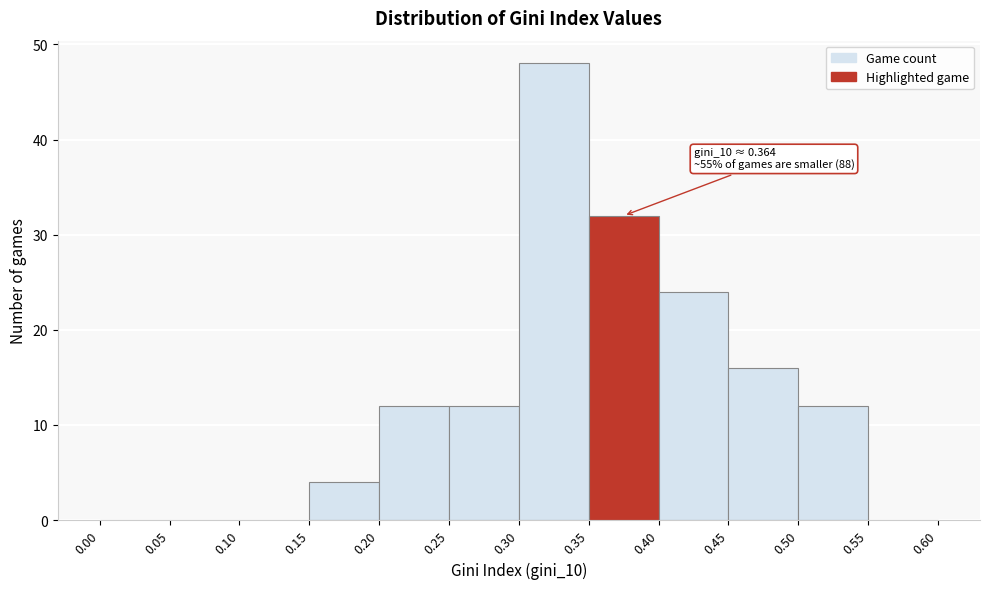

Over which range of the x-axis is the bar tallest?

0.30 to 0.35